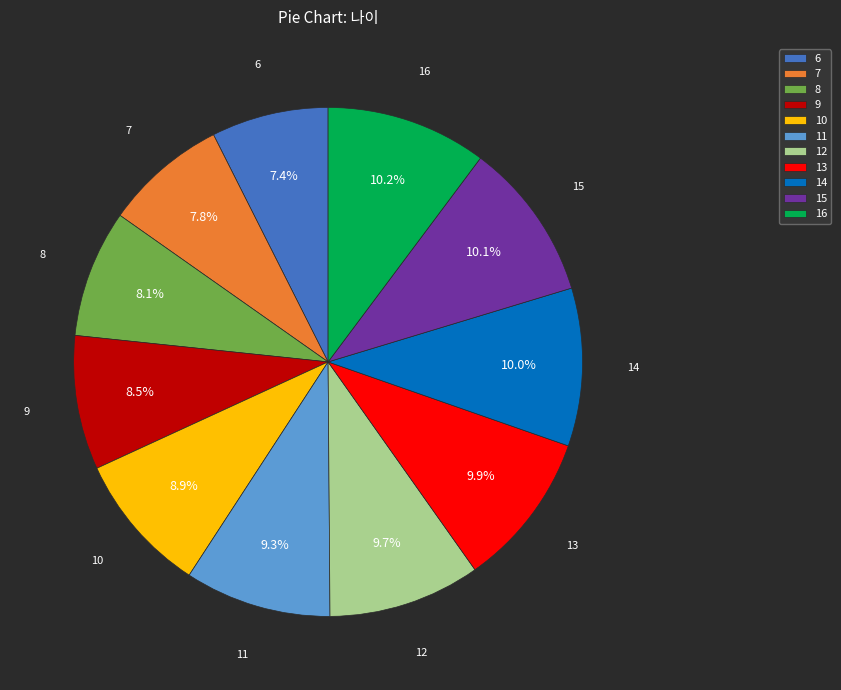

How many segments does this pie chart have?

11